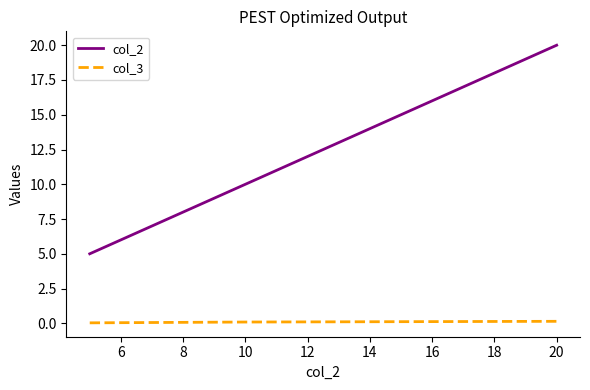

What are all the series names shown in the legend?

col_2, col_3